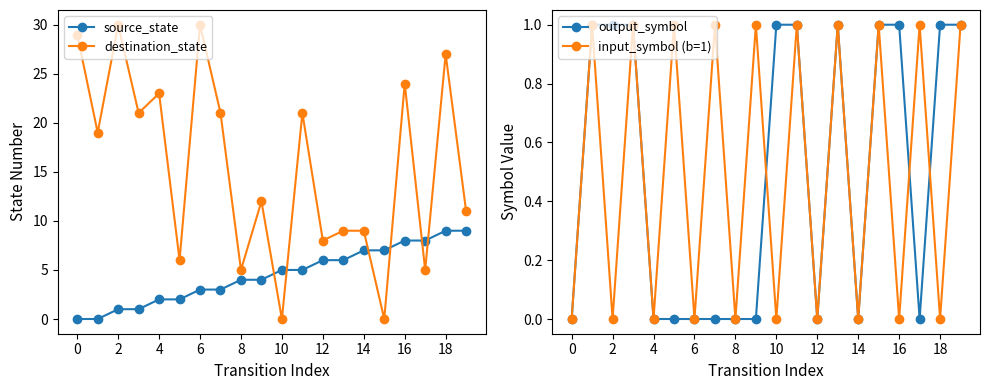

What is the sum of the source_state values at 18 and 6?

12